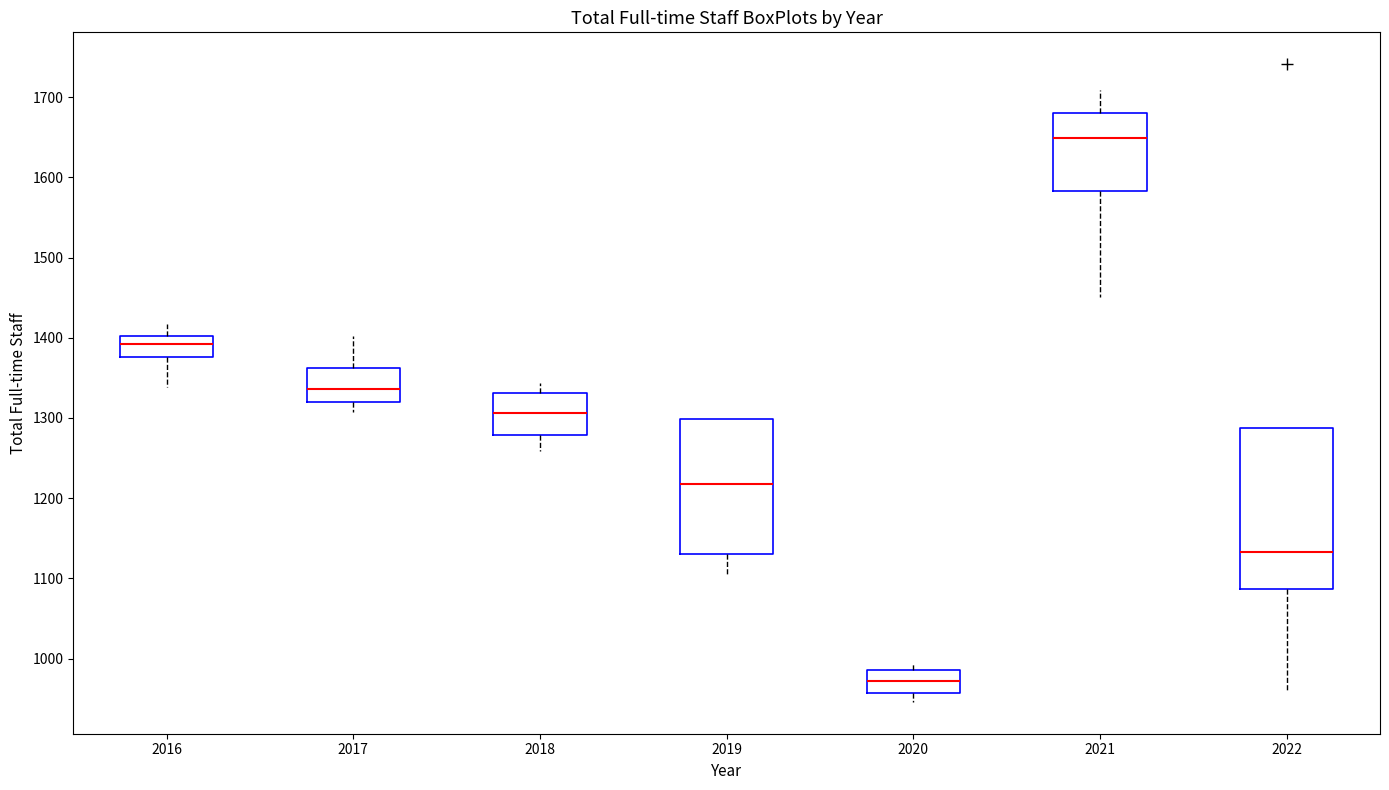

Where does the upper whisker of the box at x = 2016 end on the y-axis? The values are not printed on the chart, so give them approximately, as read against the axis.

1420